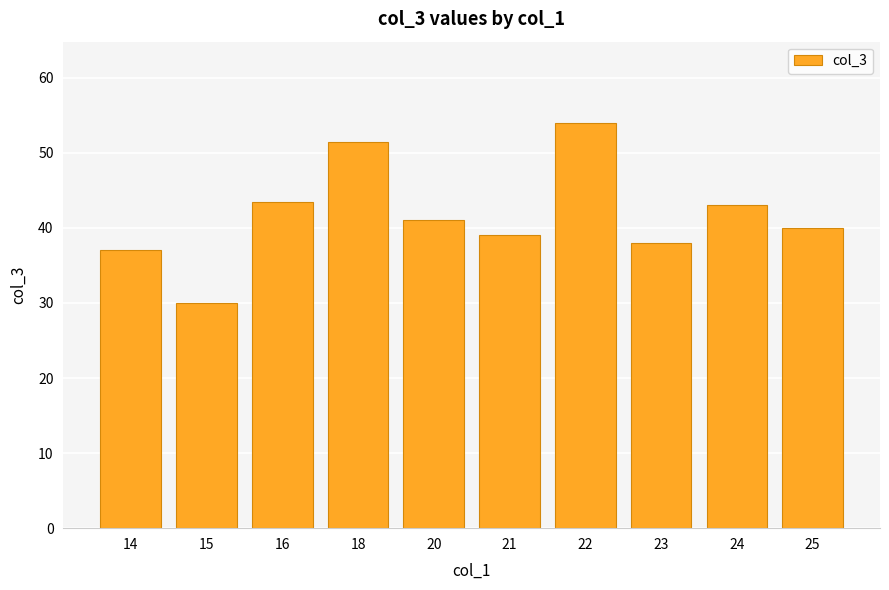

What is the change in value from 14 to 23?

+1.0